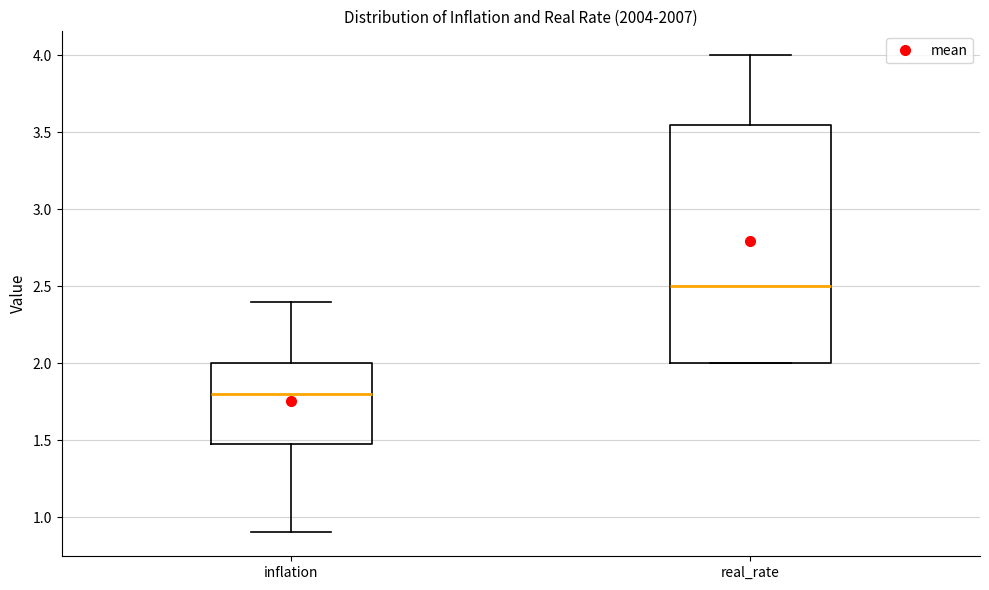

Which box is the tallest, from its lower edge to its upper edge?

real_rate